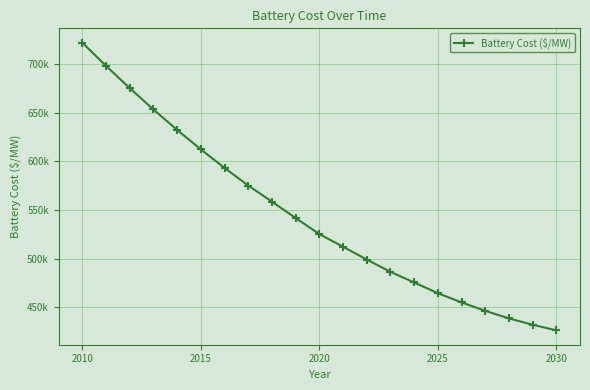

Where does the data first go above 525291?

2010